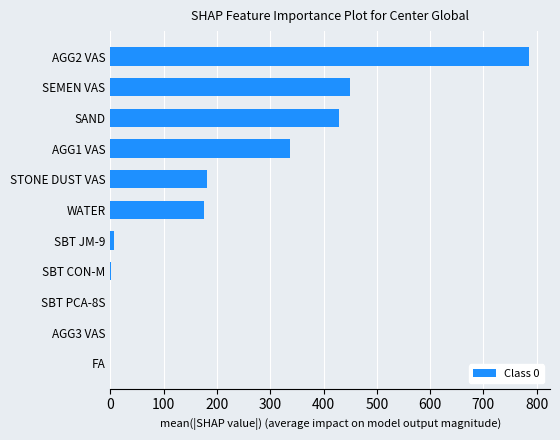

True or false: the data shows 430.0 at SAND.

True